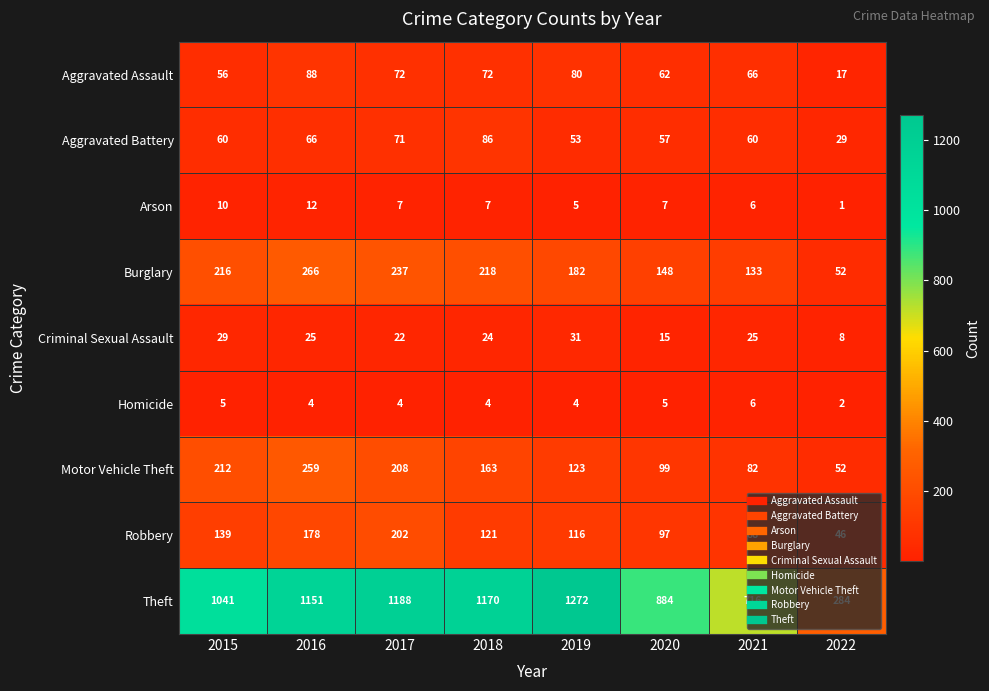

At which category is the sum across all series the highest?

2016